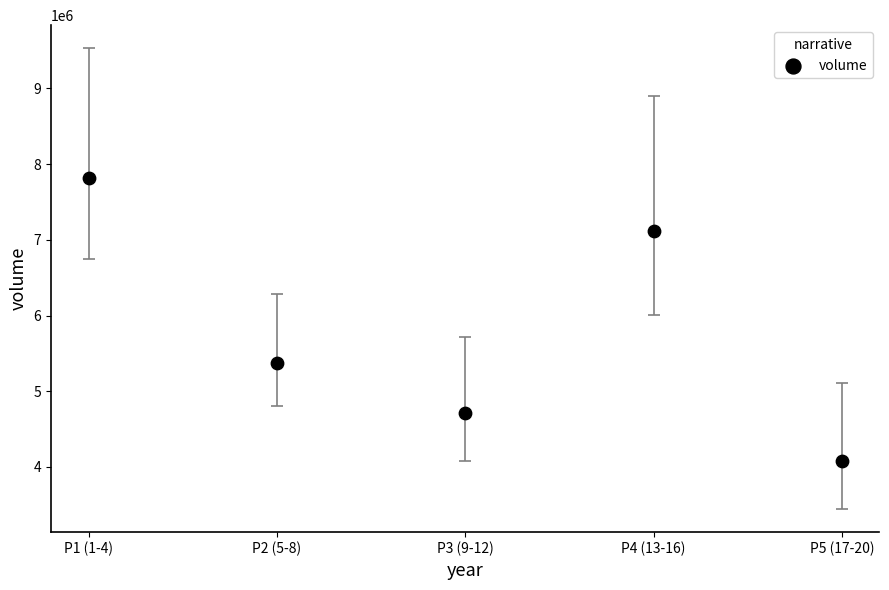

How many data points are displayed?

5